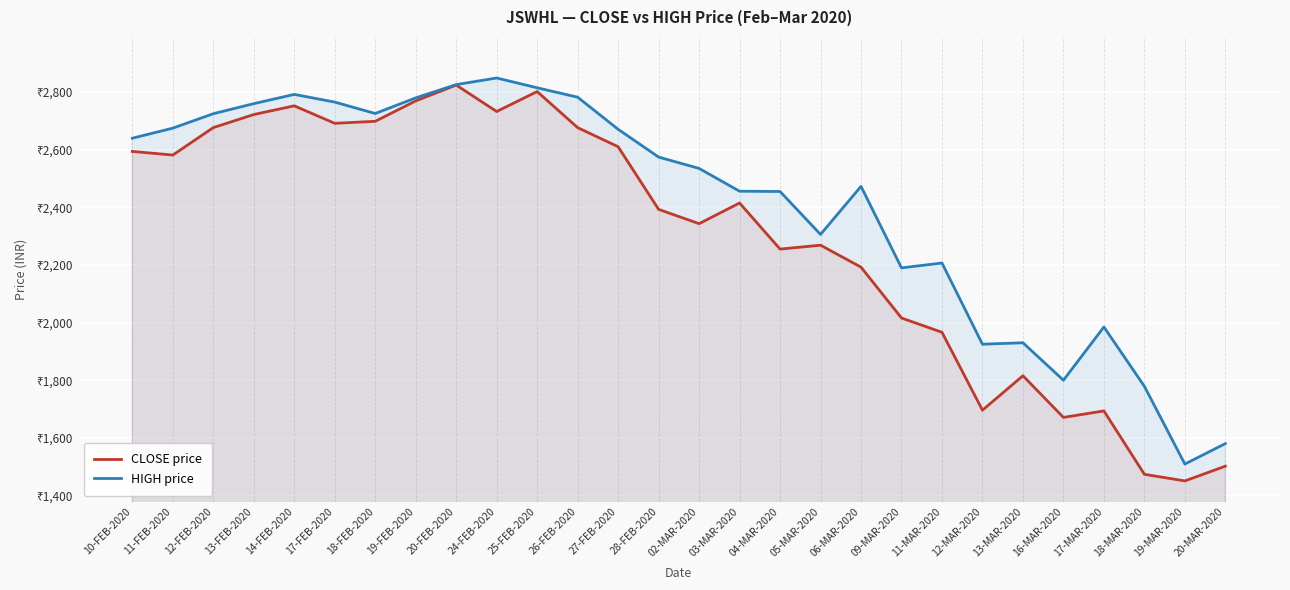

What is the minimum value for CLOSE price?

1450.5